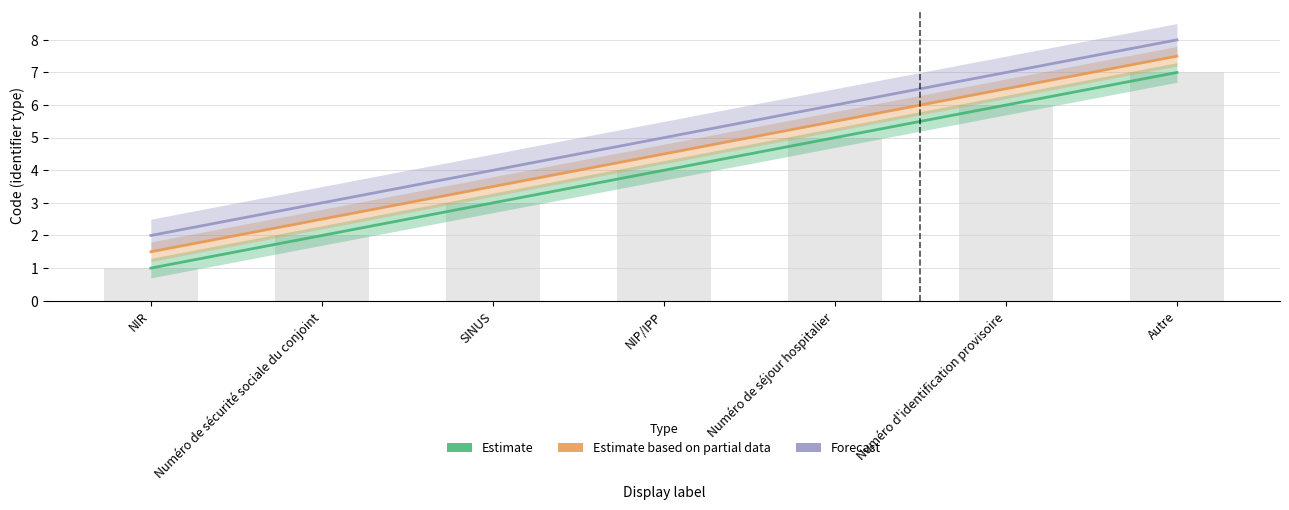

At which label is Forecast closest to 5?

NIP/IPP